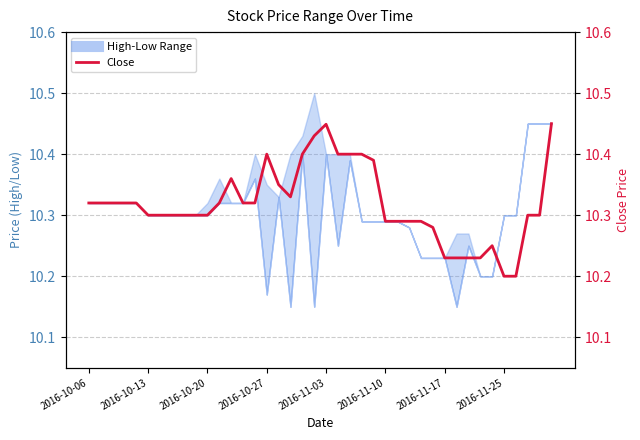

What value does the data have at 2016-11-25?

10.3